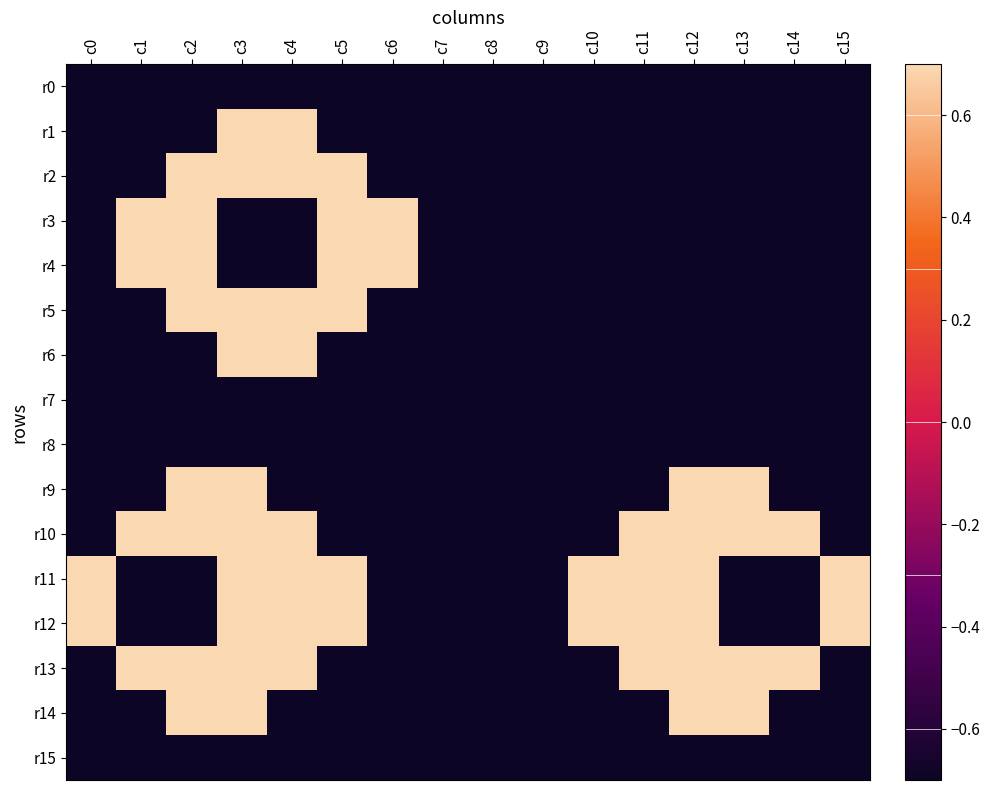

Which series has the widest spread of values?

r1